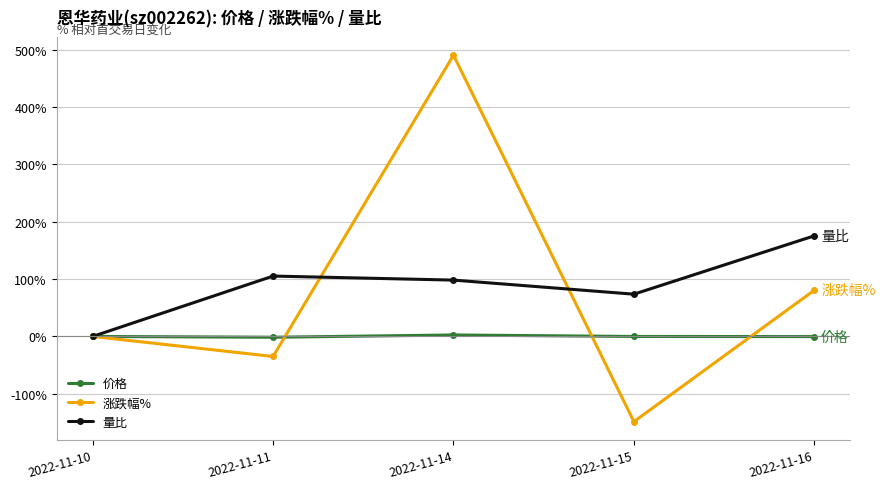

At which category is the sum across all series the highest?

2022-11-14